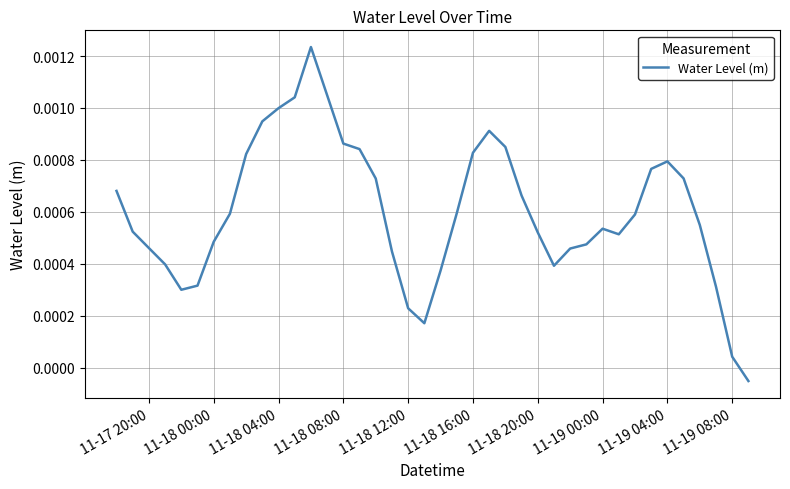

Does the chart display data point markers on the line(s)?

No